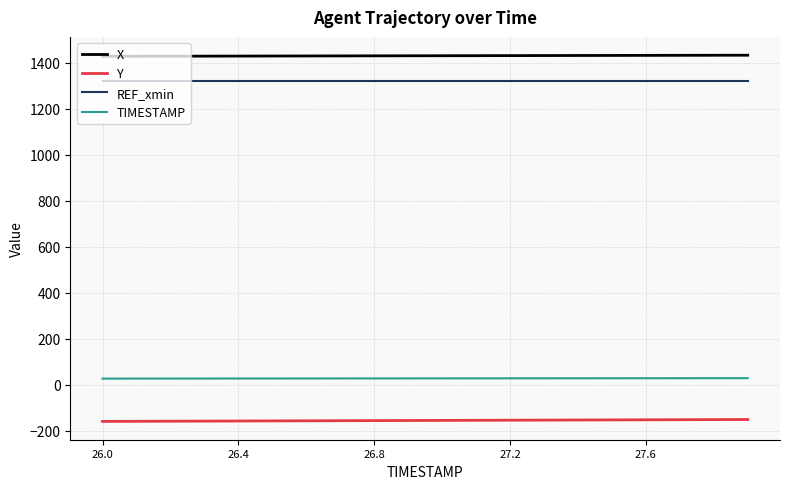

What is the smallest value displayed?

-160.1